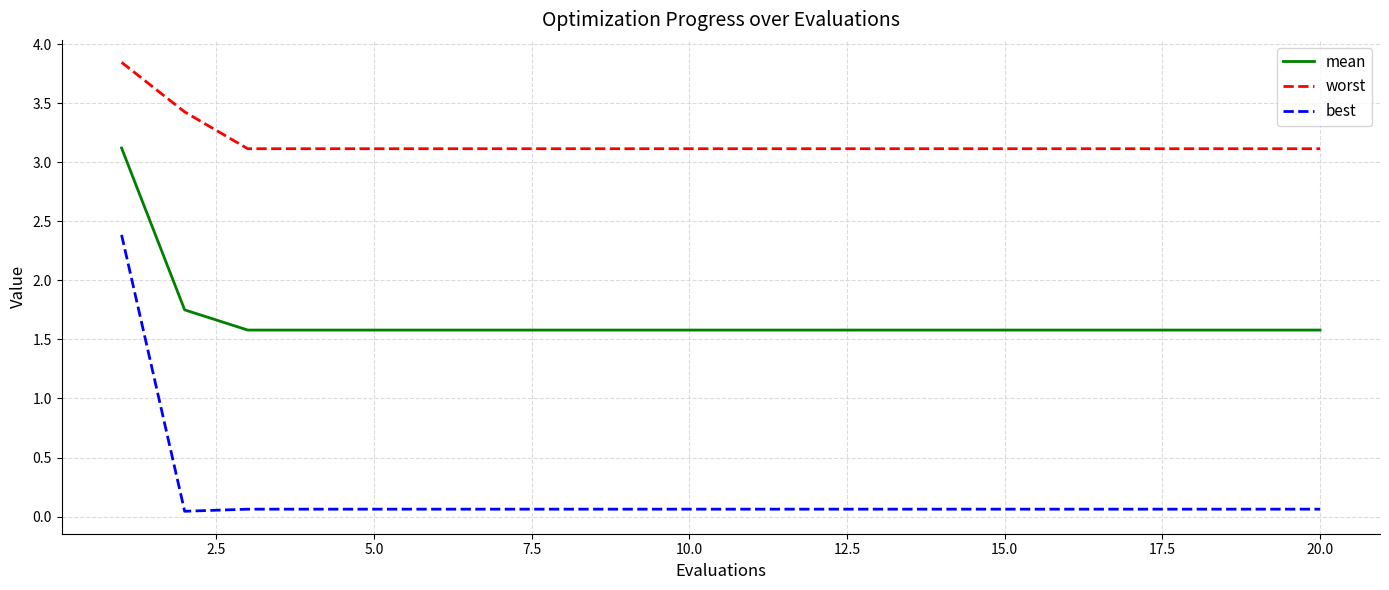

Which series has the widest spread of values?

best